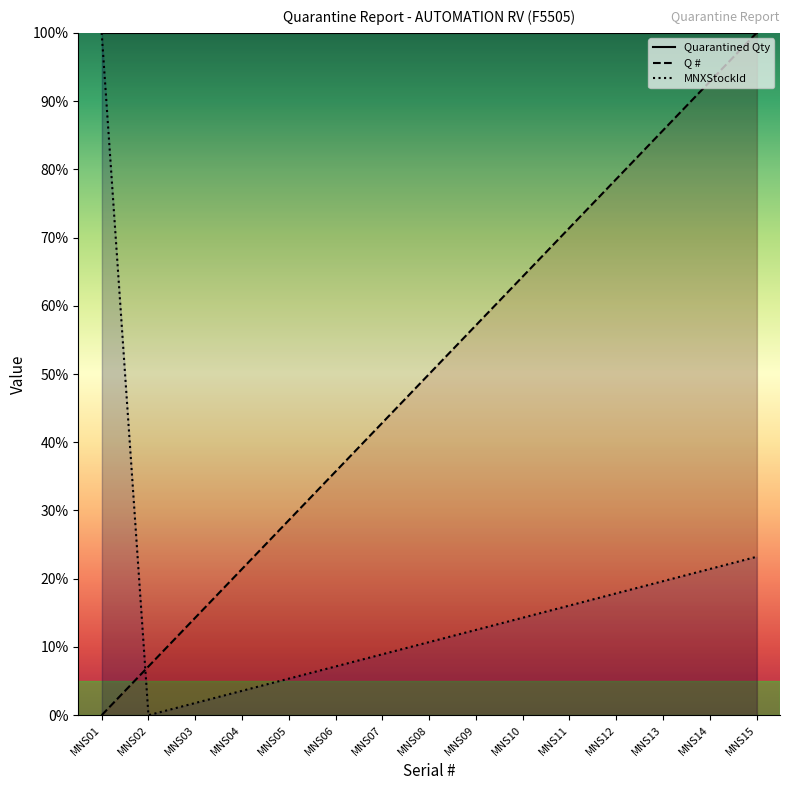

Reading left to right, extract all data points from this chart.

Q #: 0.0	7.1	14.3	21.4	28.6	35.7	42.9	50.0	57.1	64.3	71.4	78.6	85.7	92.9	100.0
MNXStockId: 100.0	0.0	1.8	3.6	5.4	7.1	8.9	10.7	12.5	14.3	16.1	17.9	19.6	21.4	23.2